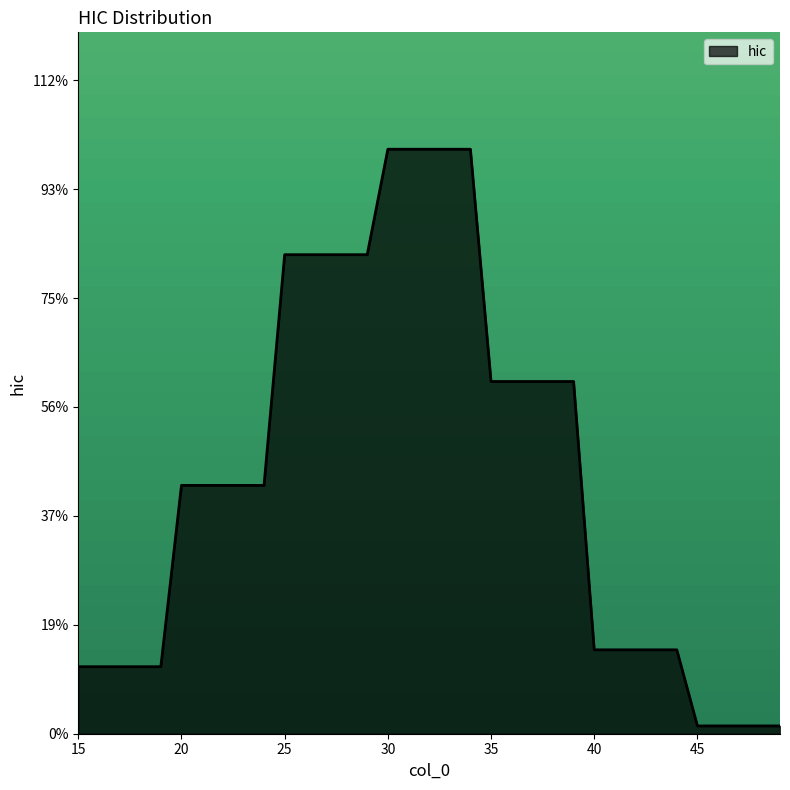

Does the chart display data point markers on the line(s)?

No